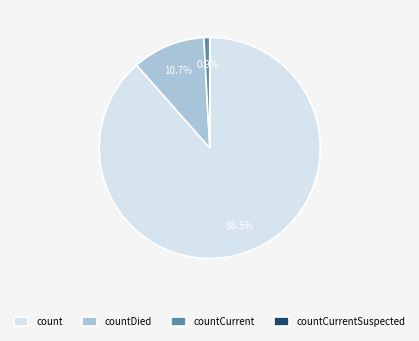

Between countDied and count, which is larger?

count